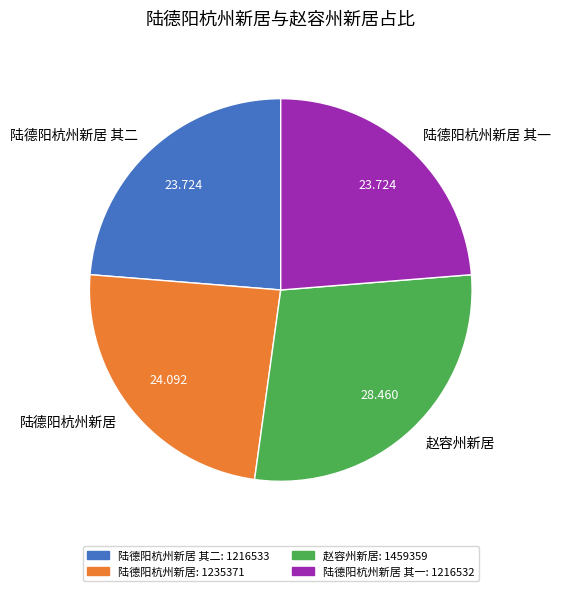

Combined, do 赵容州新居 and 陆德阳杭州新居 account for over 50%?

Yes